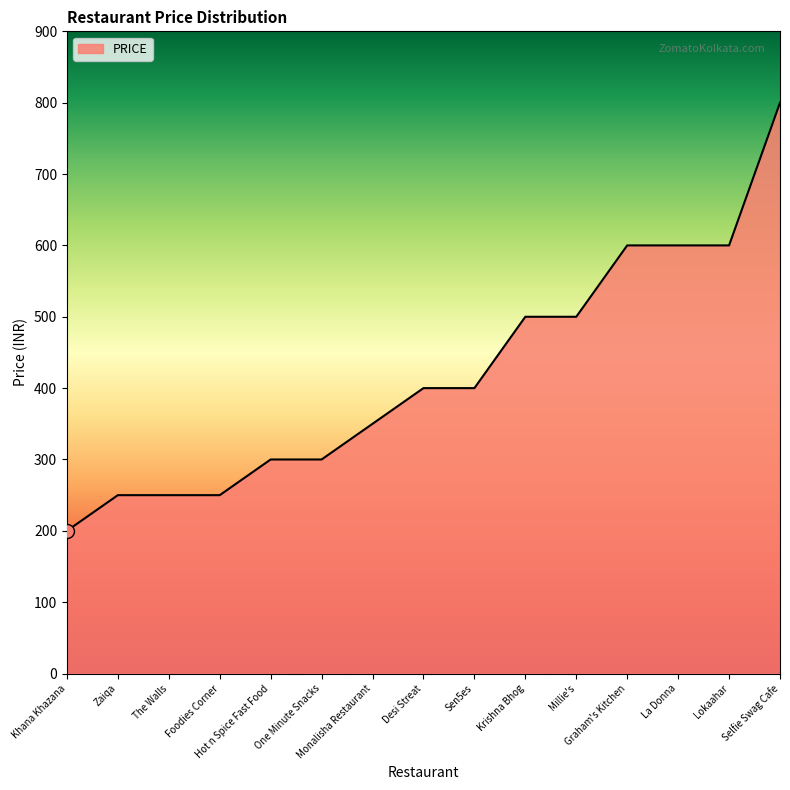

What is the maximum value shown in the chart?

800